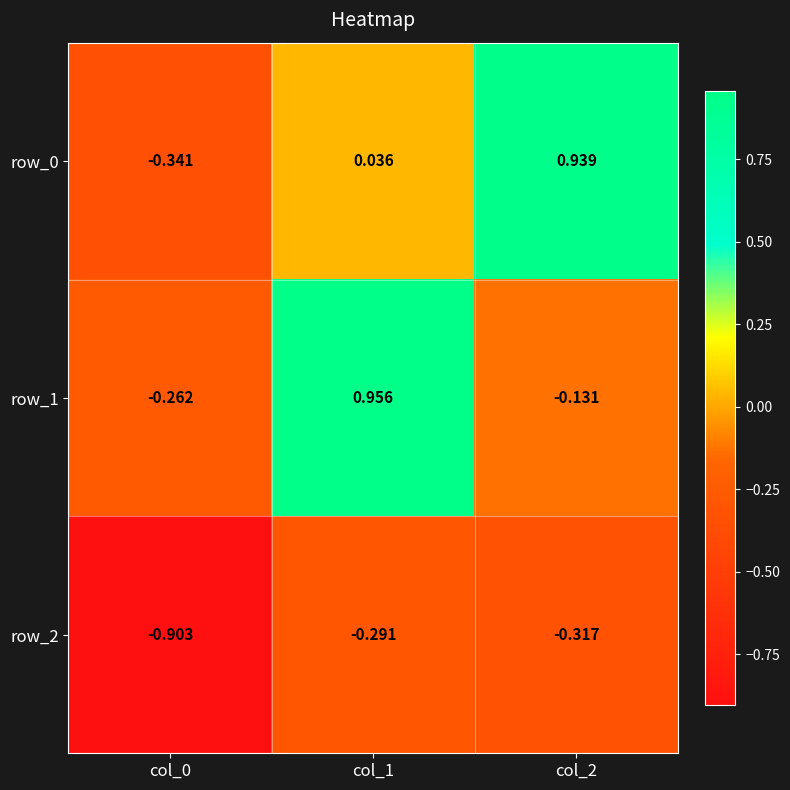

How many negative values does the row_1 series have?

2